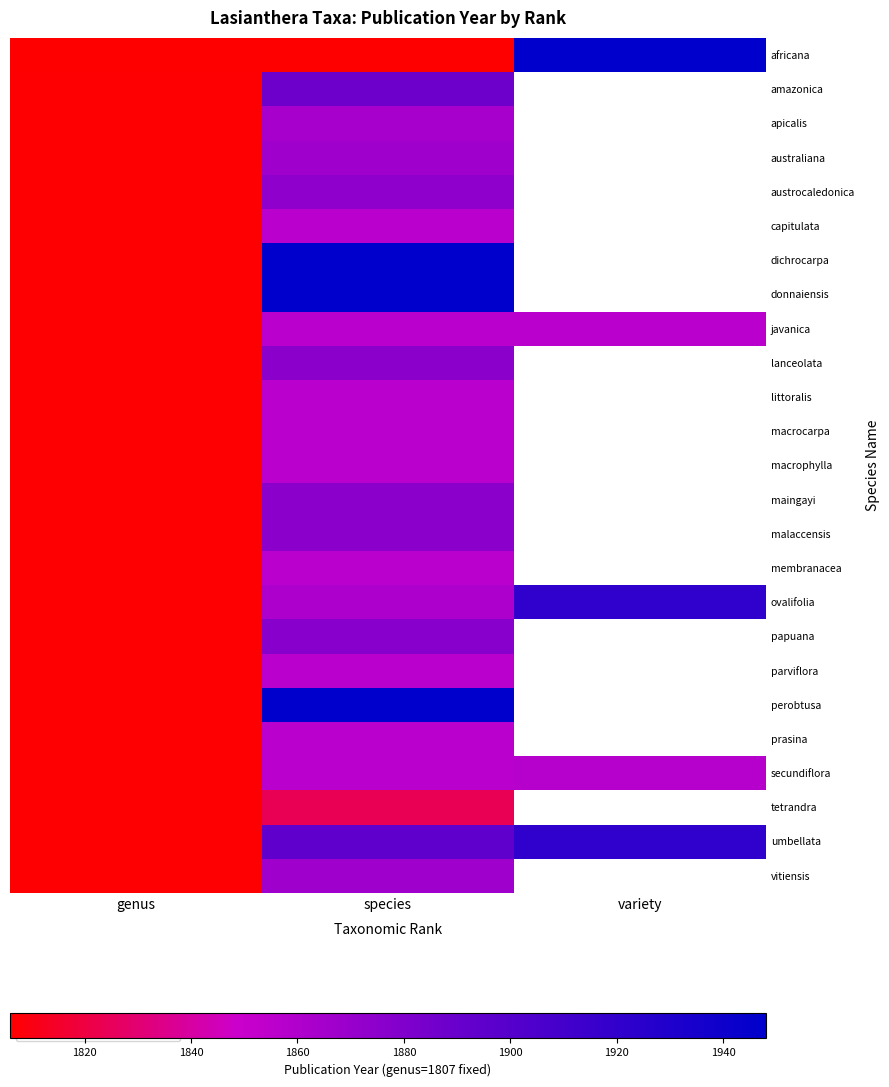

Between species and variety, which is larger?

variety